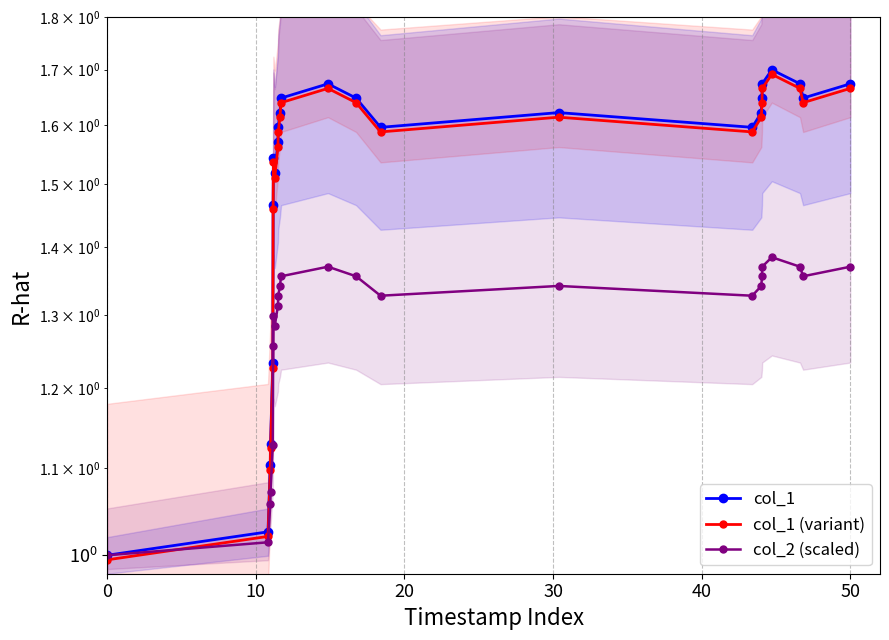

True or false: col_1 (variant) and col_1 cross at least once.

False